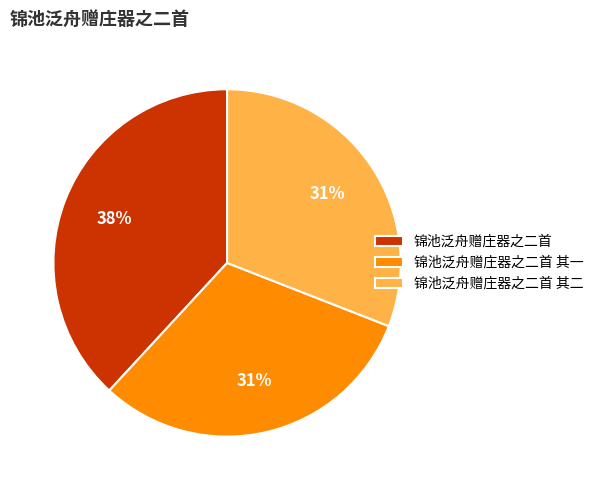

How many segments does this pie chart have?

3